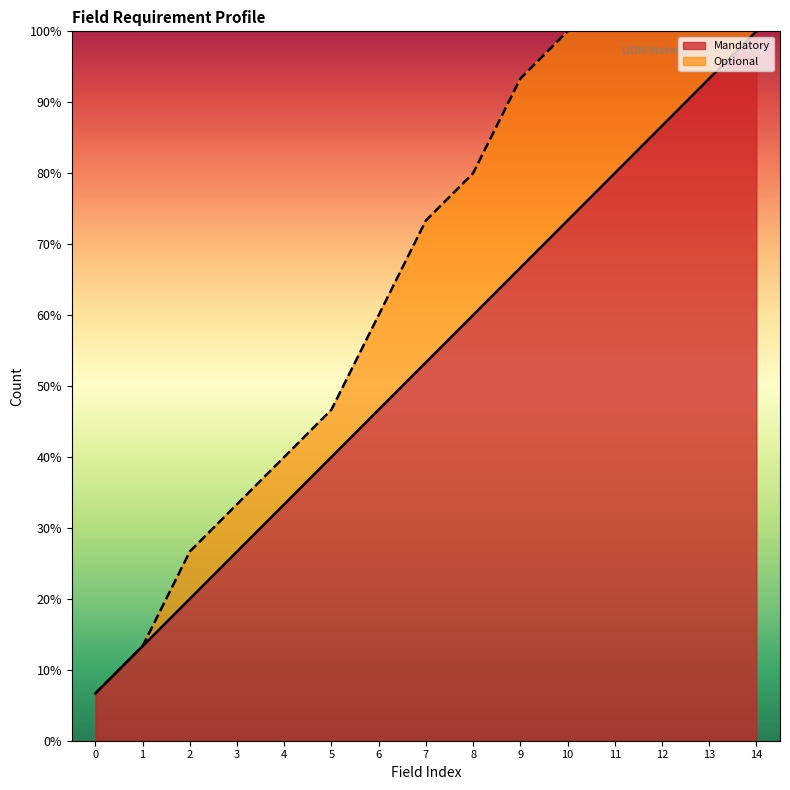

What is the minimum value for Mandatory?

1